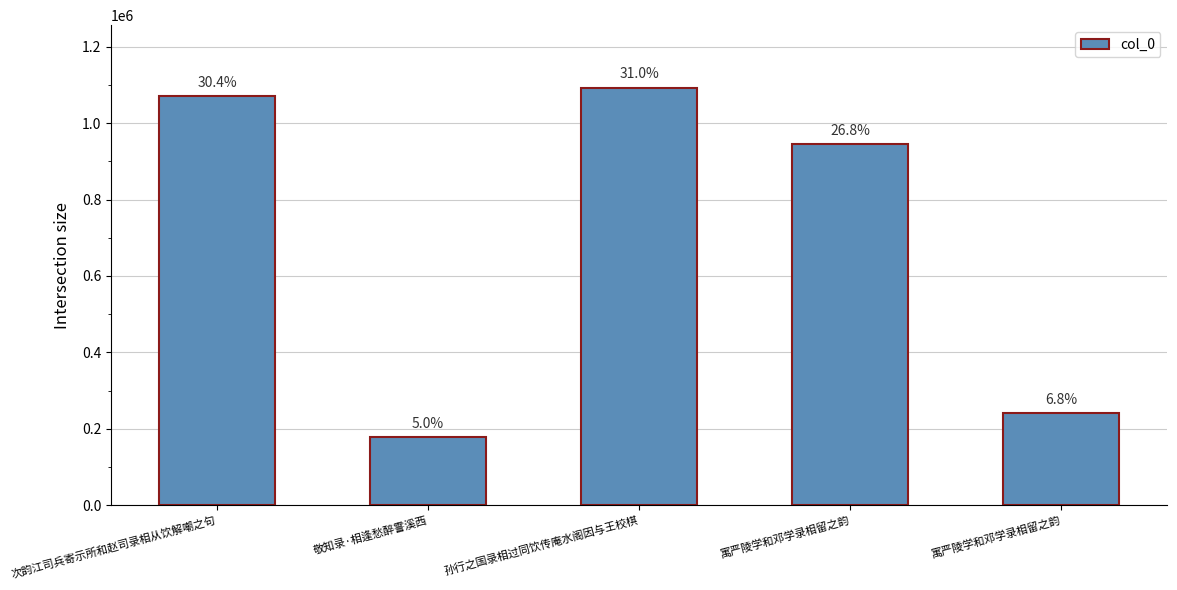

What is the change in value from 次韵江司兵寄示所和赵司录相从饮解嘲之句 to 孙行之国录相过同饮传庵水阁因与王校棋?

+22806